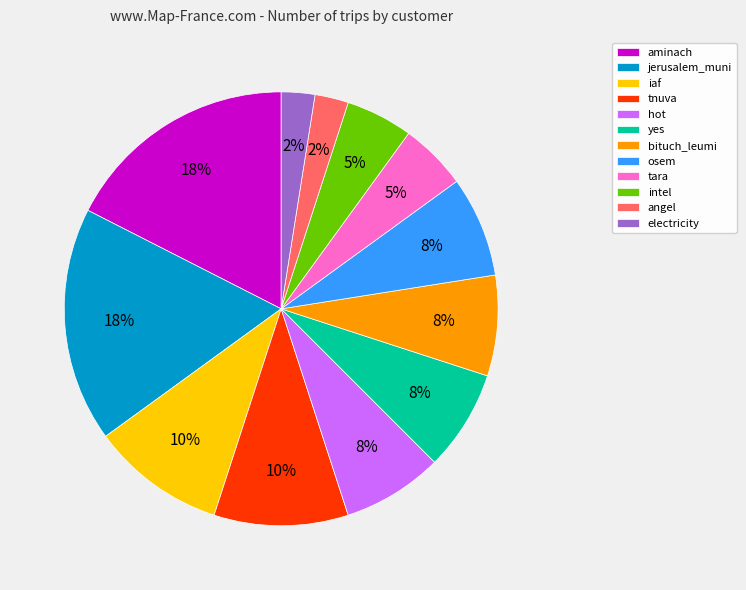

Do yes and electricity together represent more than half of the pie?

No